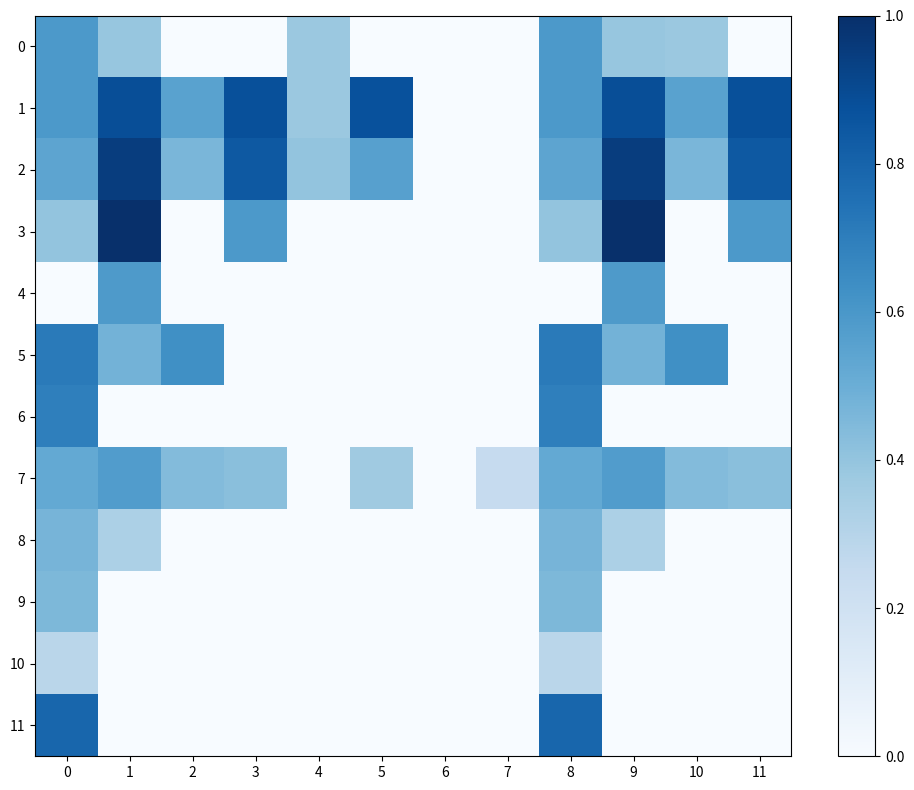

Between 9 and 1, which is larger?

9